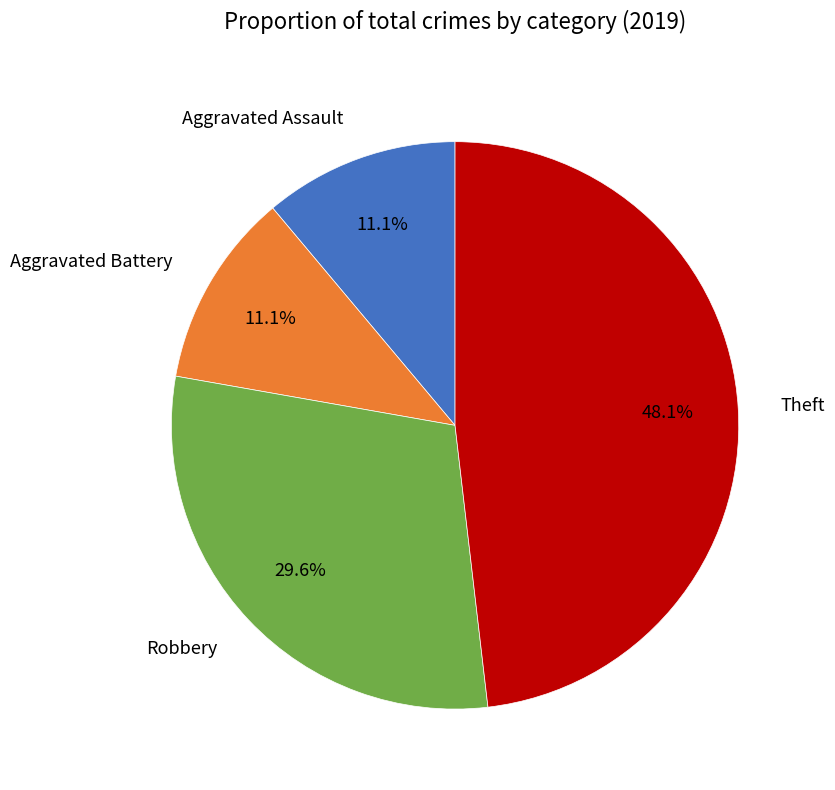

To the nearest percent, what percentage of the pie is Theft?

48%